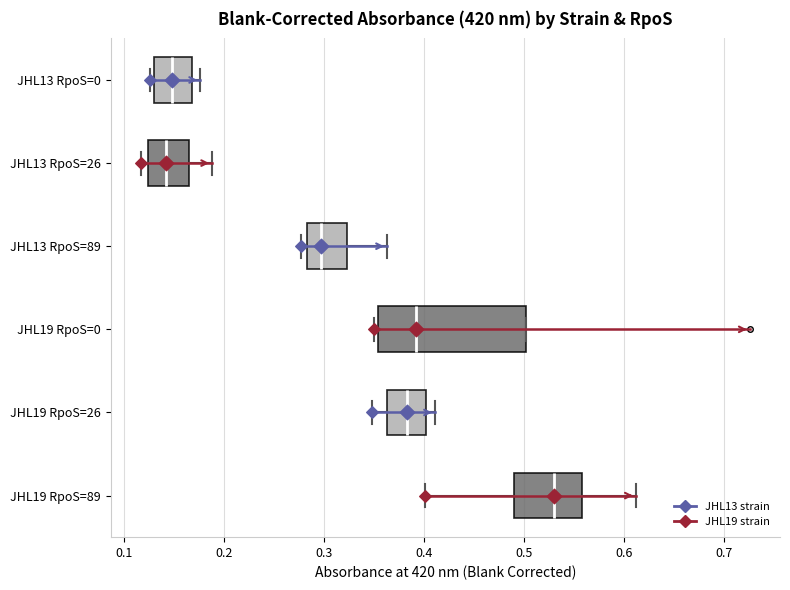

Reading bottom to top, read every box against the x-axis: the position of its median line, the range the box covers, and the ends of its whiskers. The values are not printed on the chart, so give them approximately, as read against the axis.

JHL19 RpoS=89: median 0.53, box 0.49 to 0.56, whiskers 0.40 to 0.61
JHL19 RpoS=26: median 0.38, box 0.36 to 0.40, whiskers 0.35 to 0.41
JHL19 RpoS=0: median 0.39, box 0.35 to 0.50, whiskers 0.35 (just left of the box's left edge) to 0.50
JHL13 RpoS=89: median 0.30, box 0.28 to 0.32, whiskers 0.28 (just left of the box's left edge) to 0.36
JHL13 RpoS=26: median 0.14, box 0.12 to 0.16, whiskers 0.12 (just left of the box's left edge) to 0.19
JHL13 RpoS=0: median 0.15, box 0.13 to 0.17, whiskers 0.13 (just left of the box's left edge) to 0.18